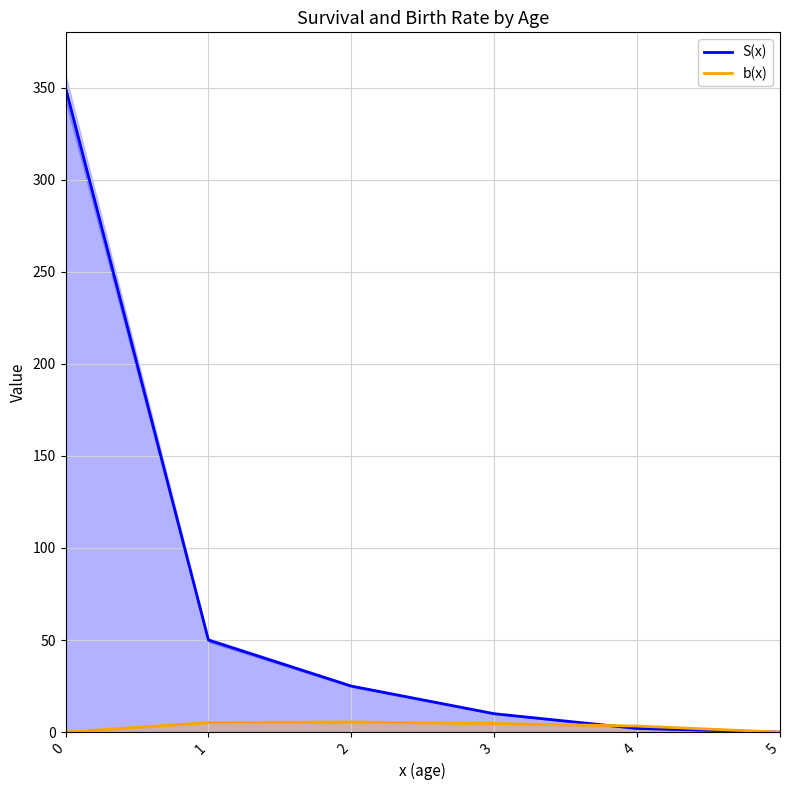

After their last crossing, which series has the higher values: b(x) or S(x)?

b(x)